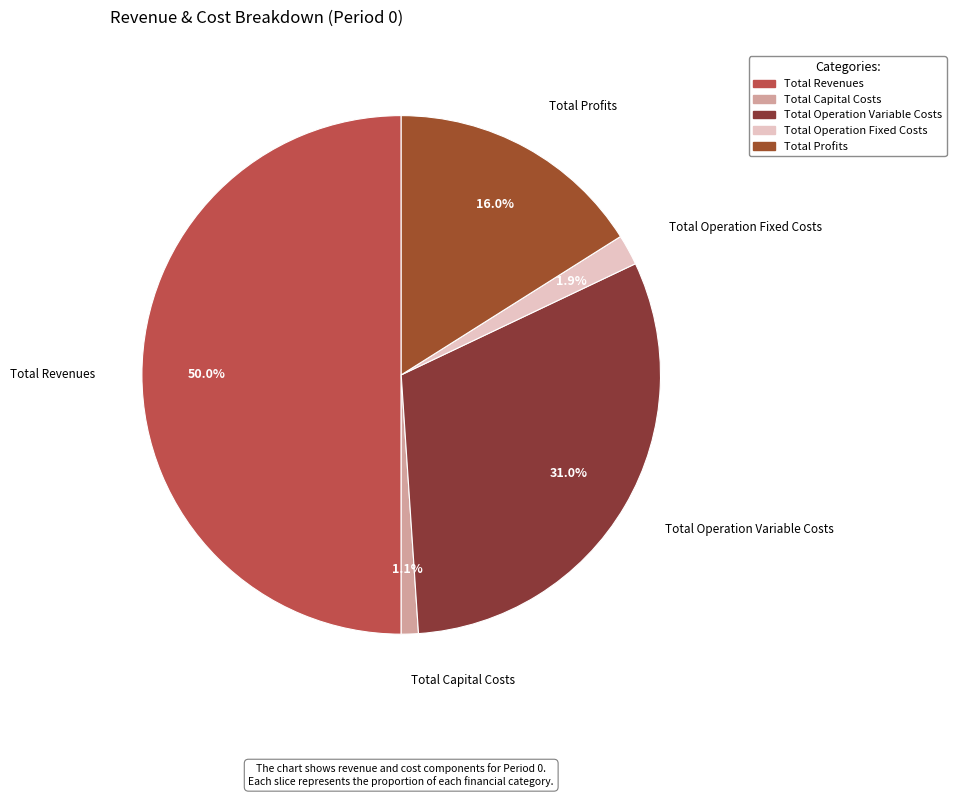

How much of the chart is everything except Total Capital Costs?

98.9%